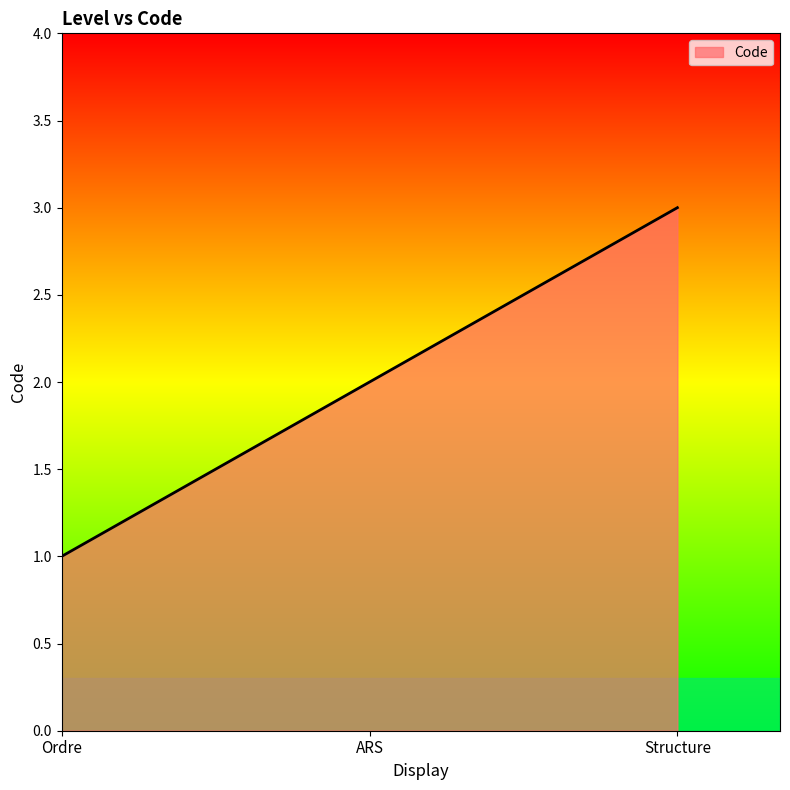

What is the change in value from Ordre to ARS?

+1